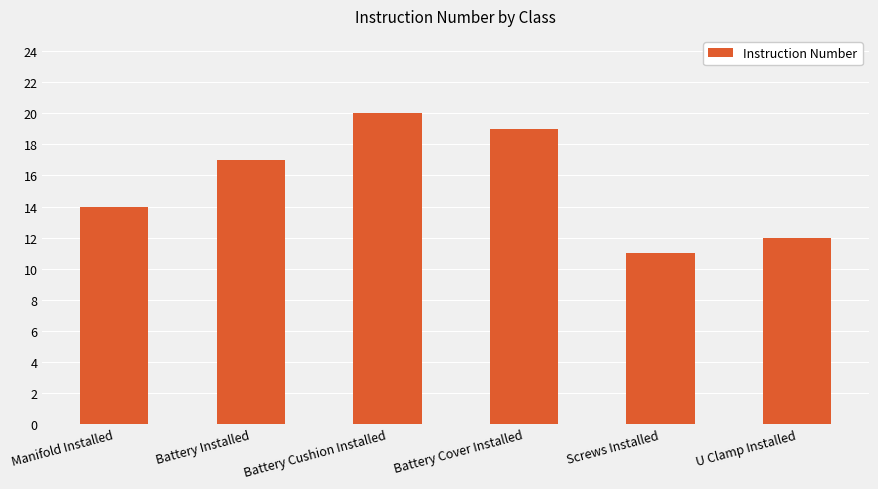

What is the label of the 6th bar from the left?

U Clamp Installed